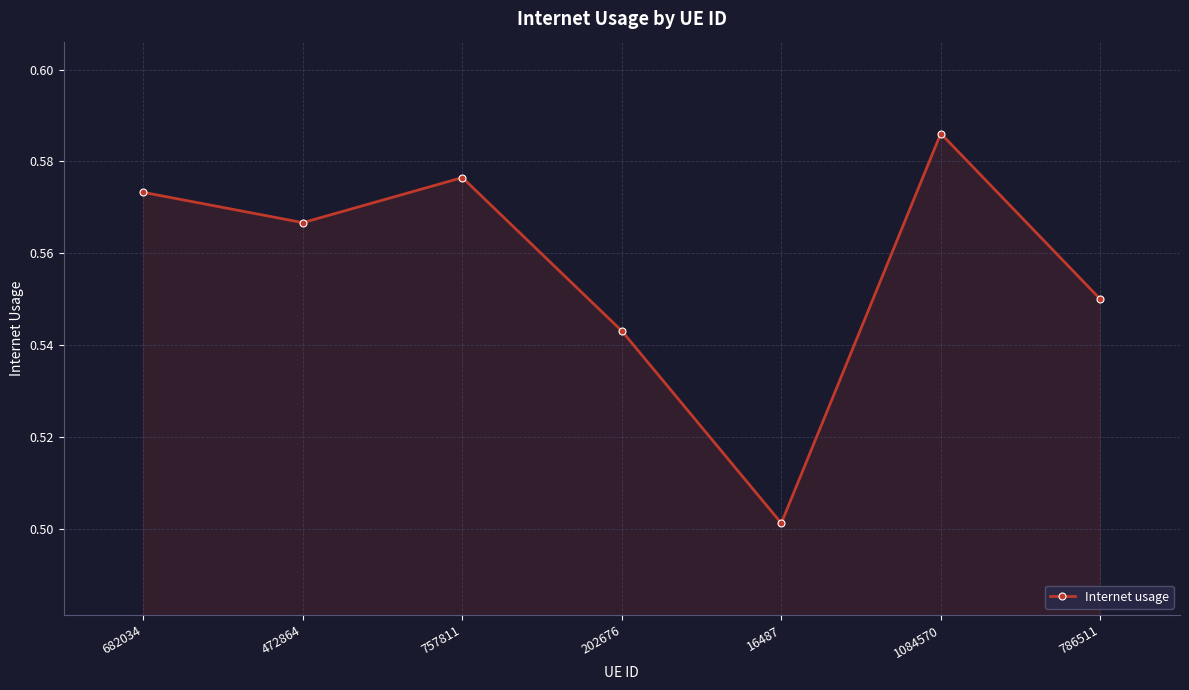

Where is the data nearest to the value 0?

16487